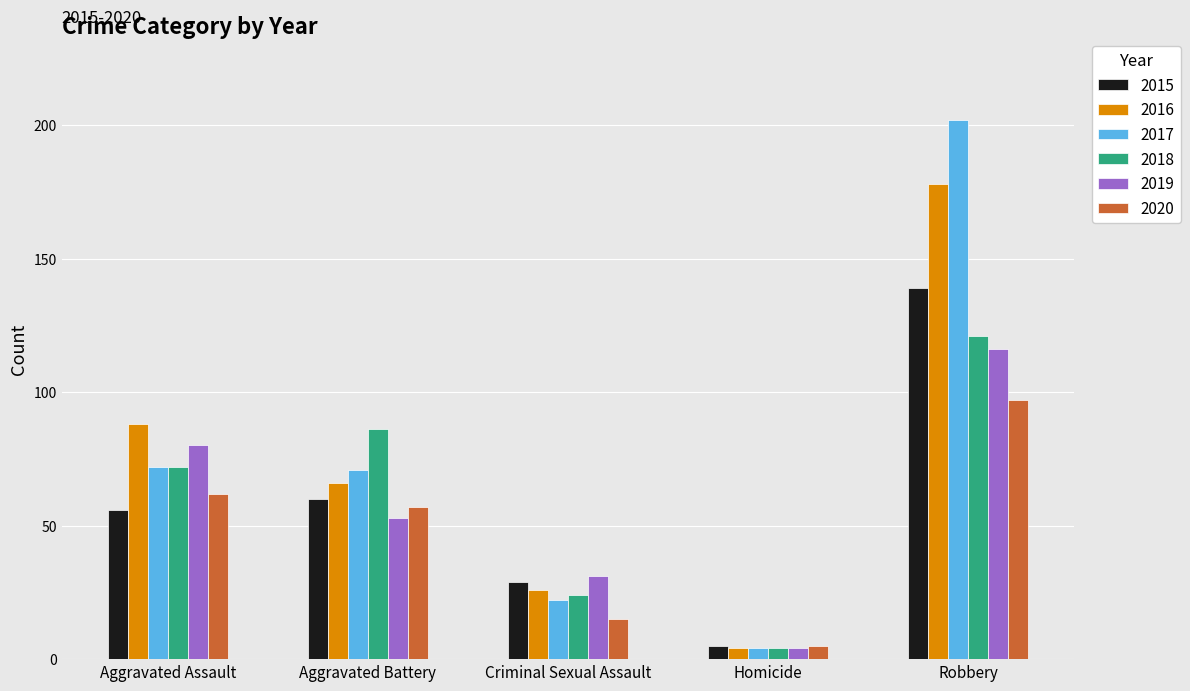

Reading right to left, what are all the values shown in this chart?

2015: 139	5	29	60	56
2016: 178	4	26	66	88
2017: 202	4	22	71	72
2018: 121	4	24	86	72
2019: 116	4	31	53	80
2020: 97	5	15	57	62